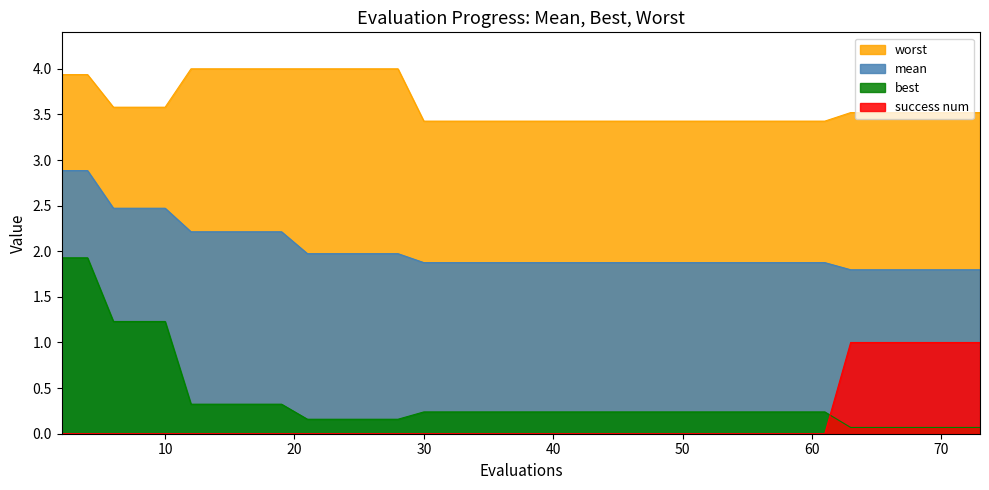

What is the difference between the maximum and minimum values in the worst series?

0.6